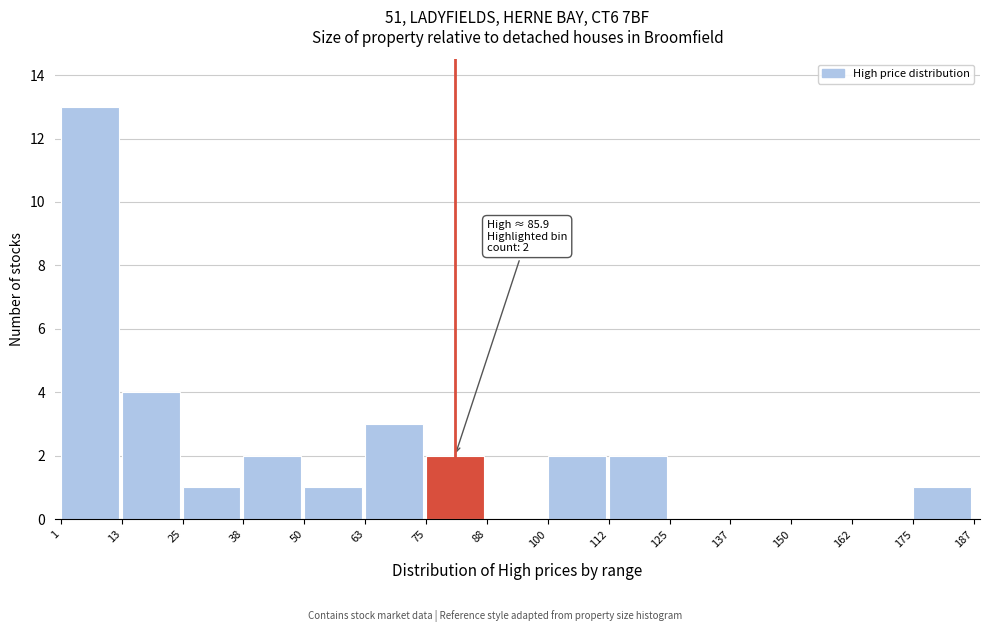

Which range on the x-axis has the tallest bar?

1 to 13